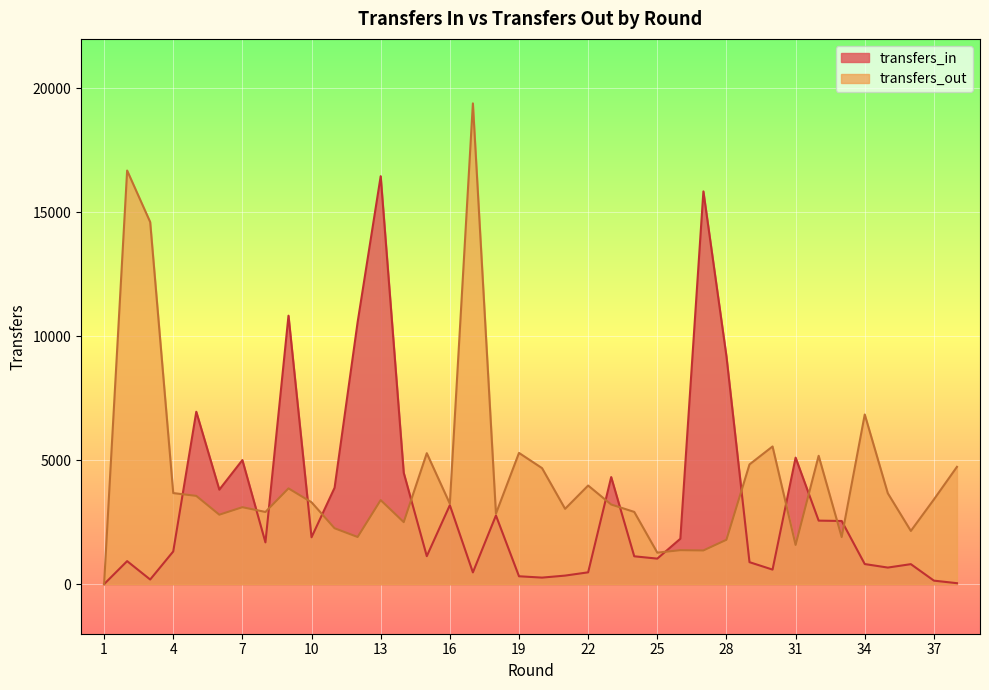

What is the average value of the transfers_in series?

3276